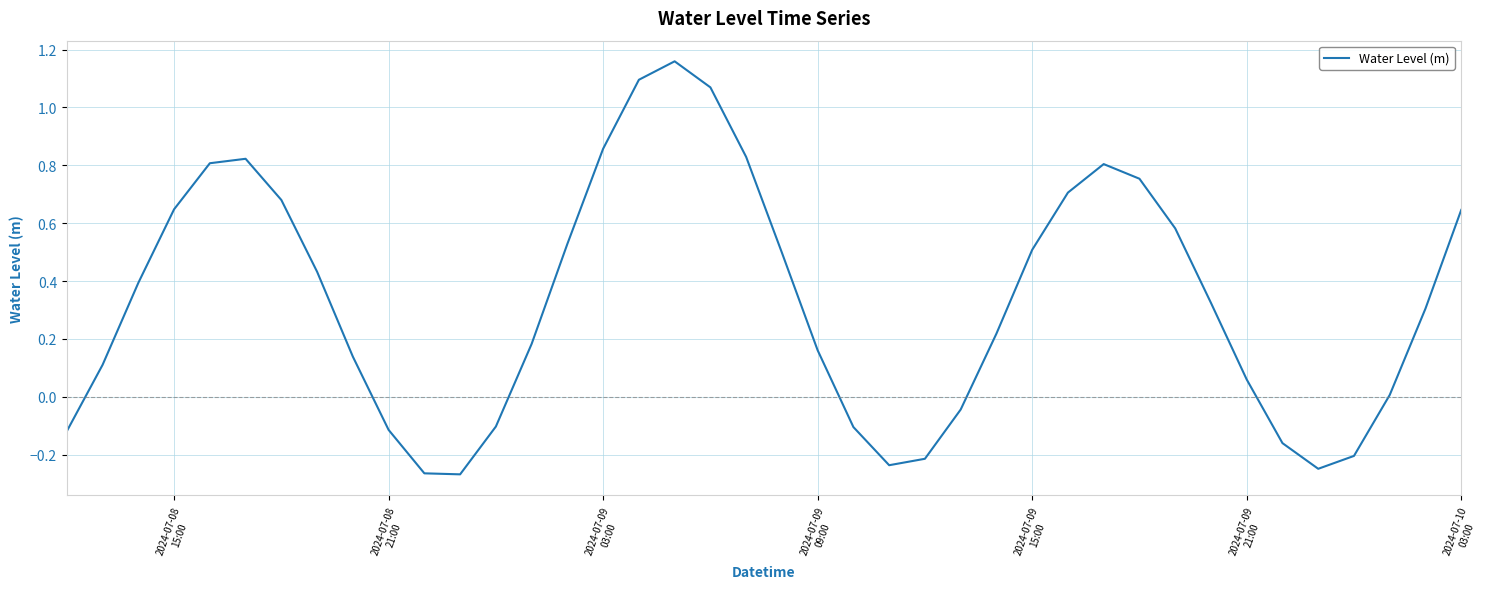

What is the difference between the maximum and minimum values?

1.4